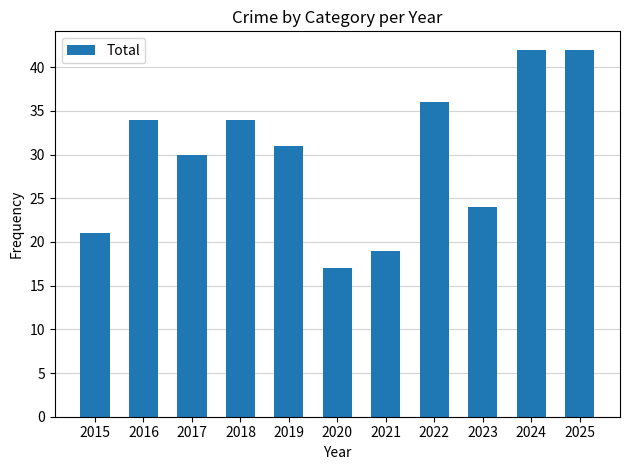

What is the change in value from 2016 to 2021?

-15